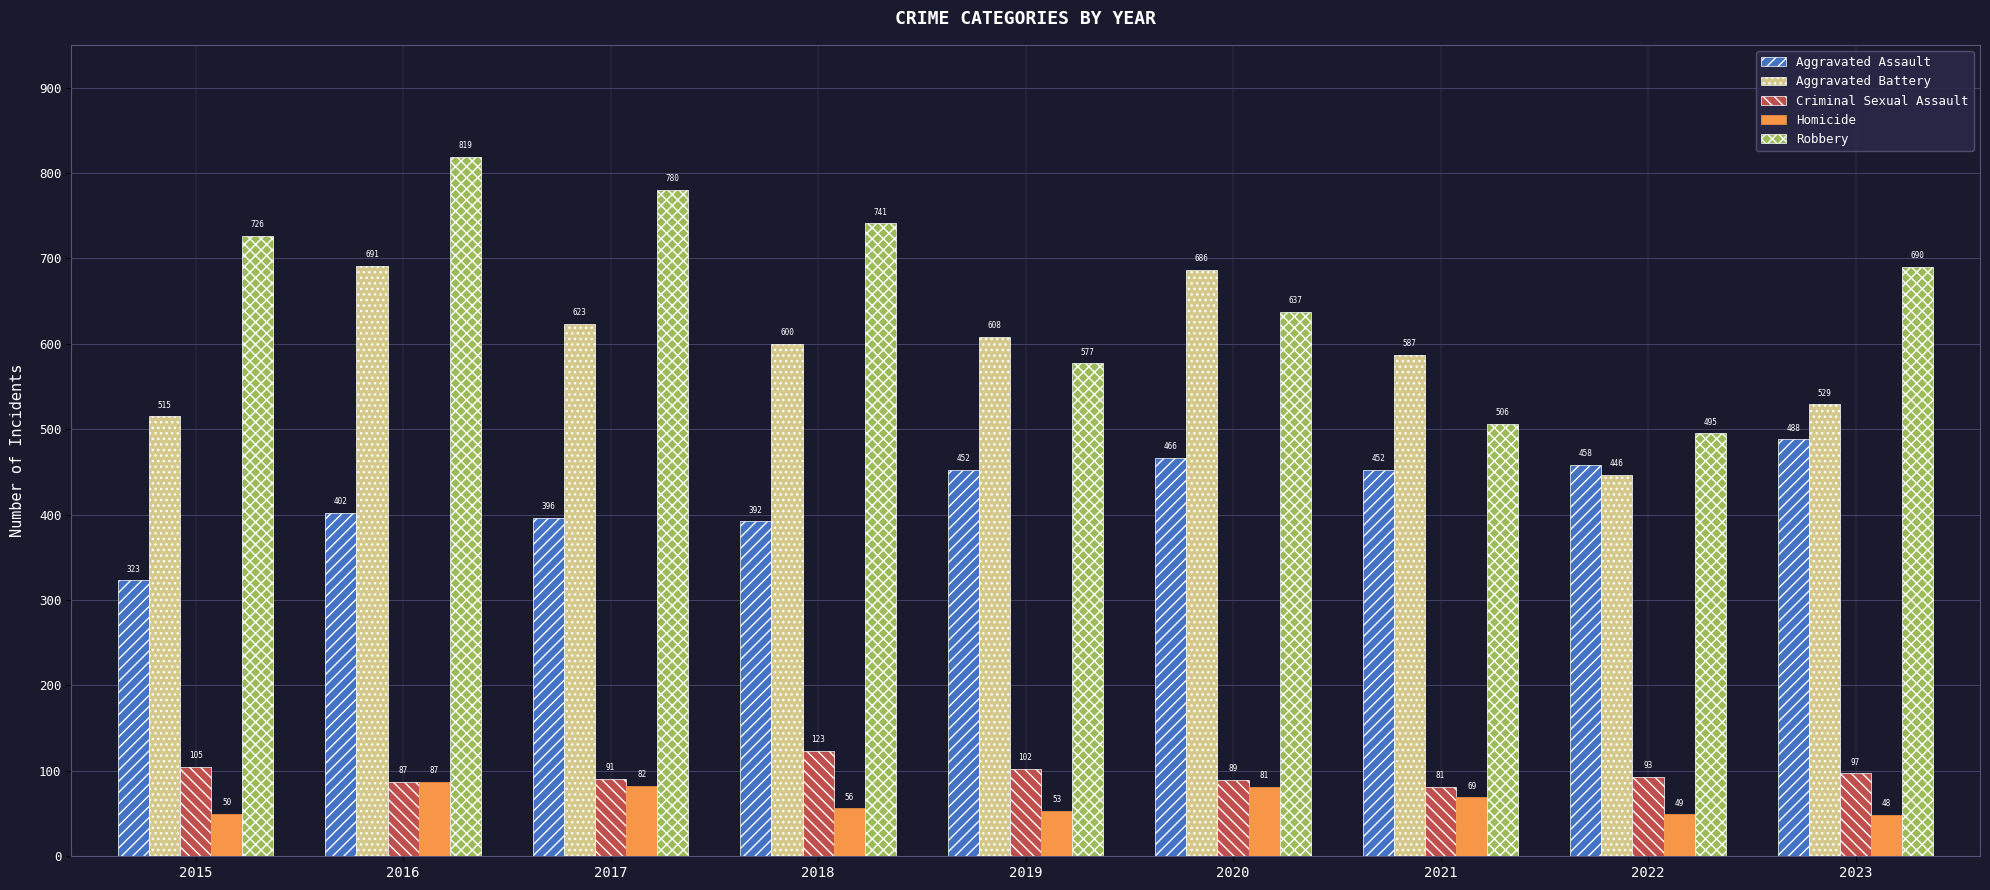

At which label does Aggravated Battery first exceed 600?

2016